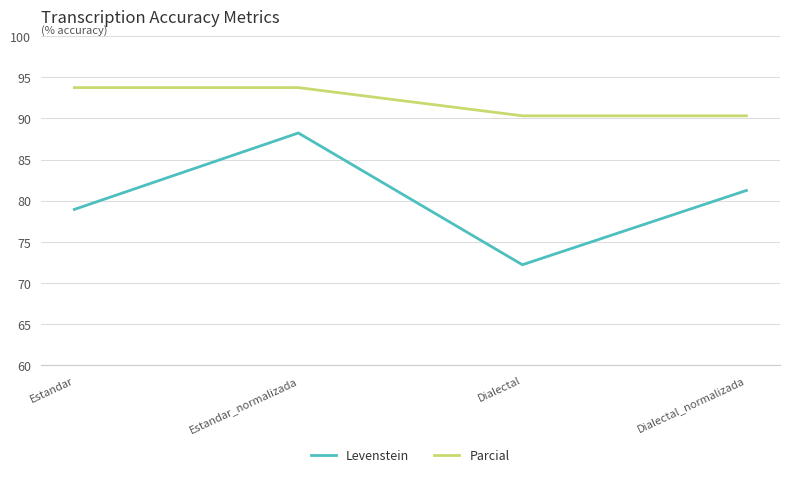

What are all the series names shown in the legend?

Levenstein, Parcial